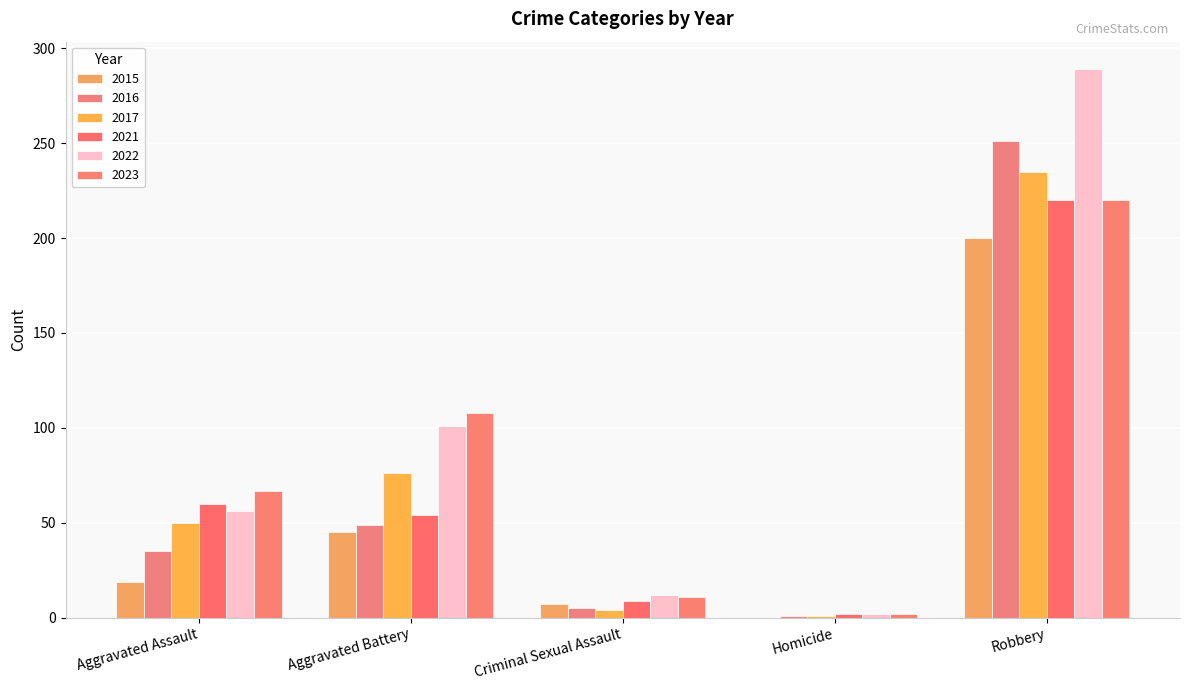

What position from the left is Aggravated Assault?

1